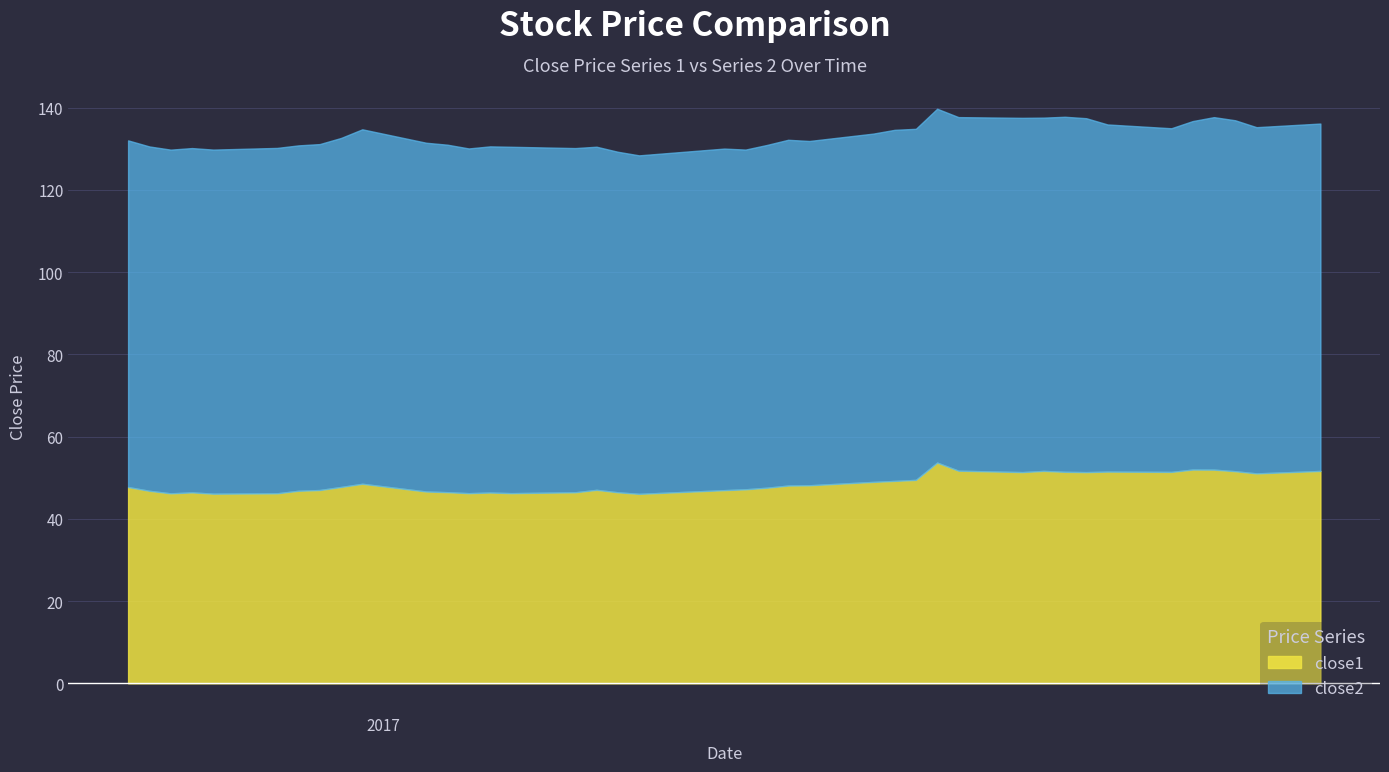

List the labels in order of close2 value, smallest first.

2017-04-13, 2017-04-18, 2017-04-12, 2017-04-17, 2017-04-19, 2017-04-11, 2017-05-08, 2017-03-22, 2017-03-24, 2017-04-10, 2017-04-21, 2017-03-23, 2017-03-21, 2017-04-05, 2017-03-27, 2017-03-28, 2017-04-20, 2017-03-29, 2017-04-06, 2017-05-12, 2017-04-07, 2017-03-20, 2017-05-05, 2017-05-15, 2017-04-04, 2017-04-24, 2017-05-09, 2017-04-03, 2017-03-30, 2017-05-11, 2017-04-25, 2017-04-26, 2017-05-10, 2017-05-02, 2017-04-28, 2017-04-27, 2017-05-04, 2017-05-01, 2017-03-31, 2017-05-03